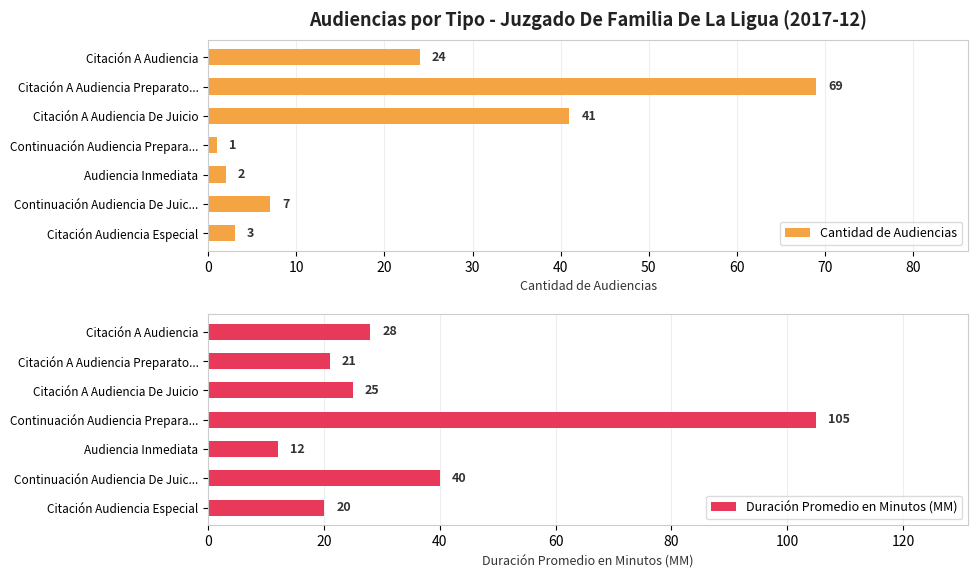

Which series has the largest range (max minus min)?

Duración Promedio en Minutos (MM)